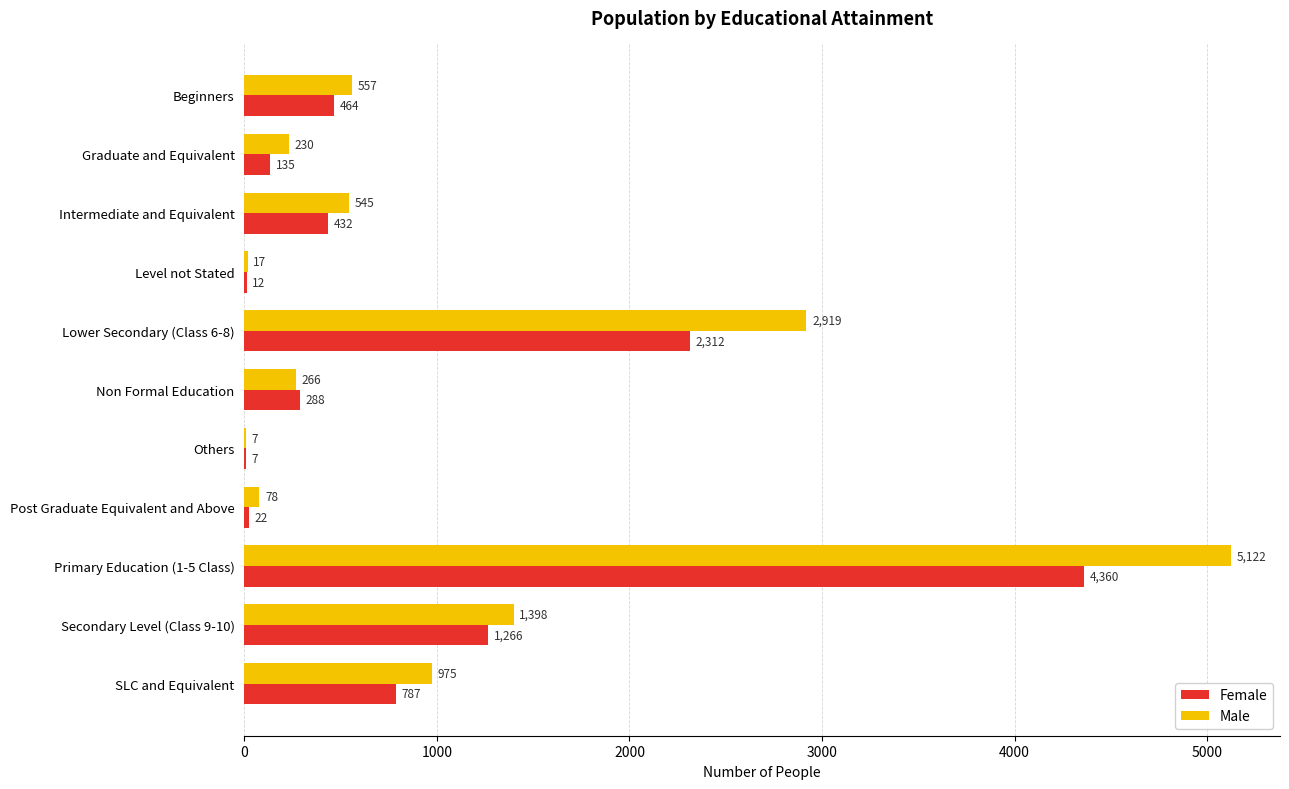

Which series has the largest total across all categories?

Male